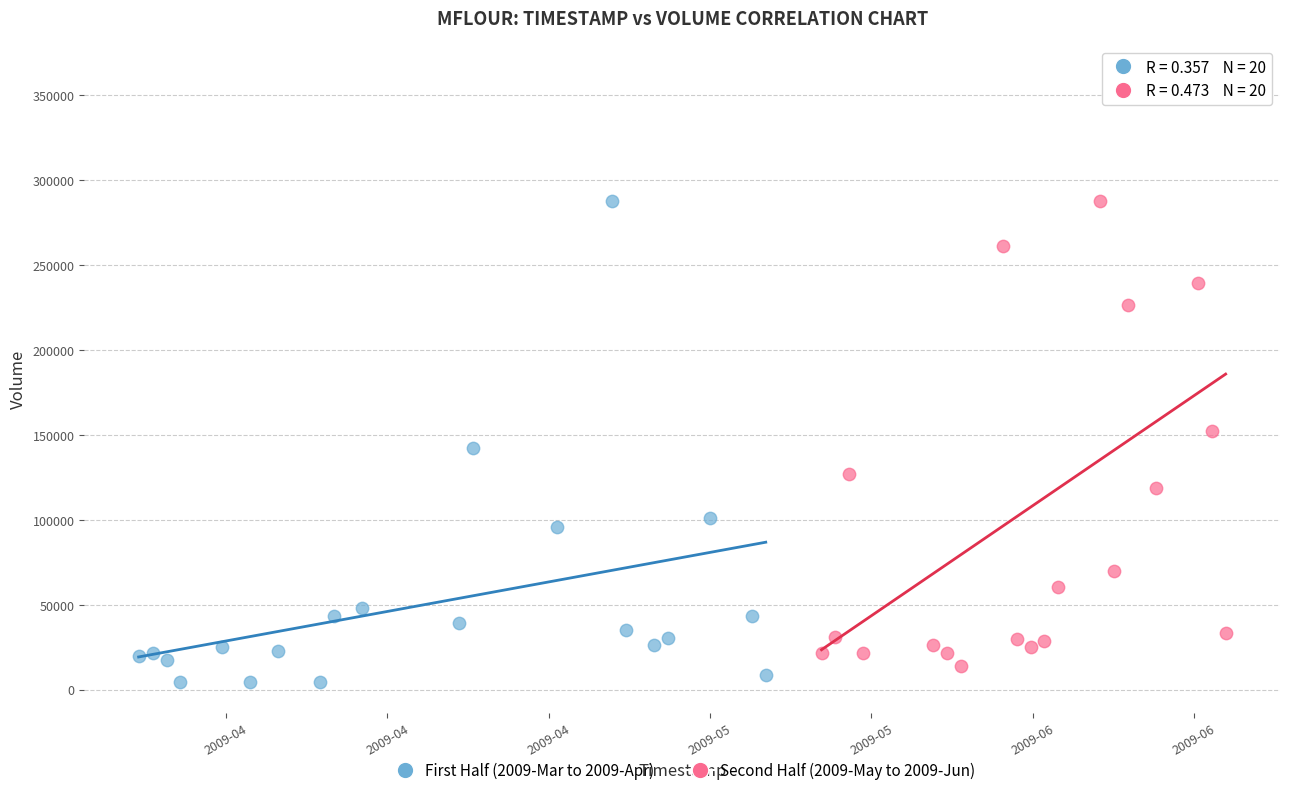

What are all the series names shown in the legend?

First Half (2009-Mar to 2009-Apr), Second Half (2009-May to 2009-Jun)